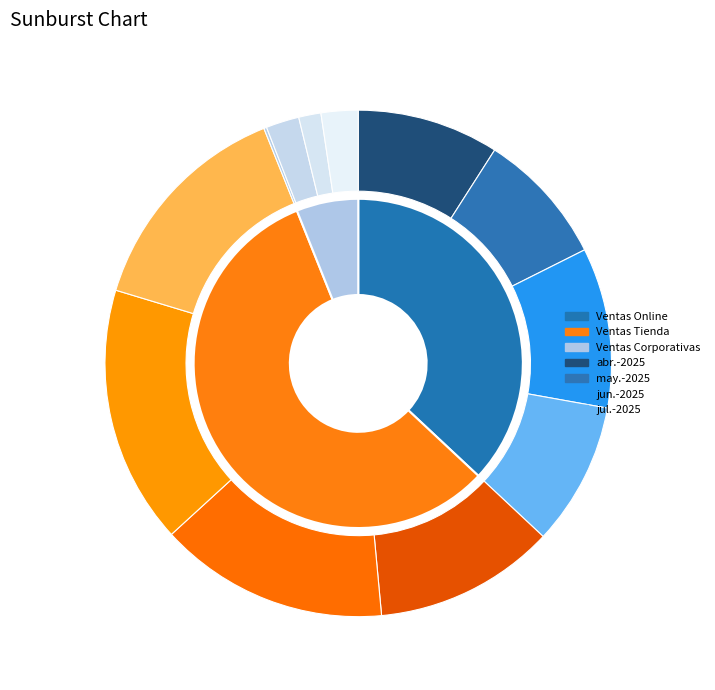

How many slices are in this pie chart?

4